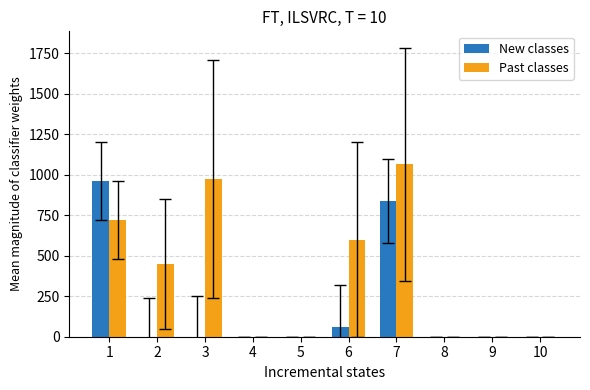

Between 6 and 9, which series saw the biggest shift?

Past classes